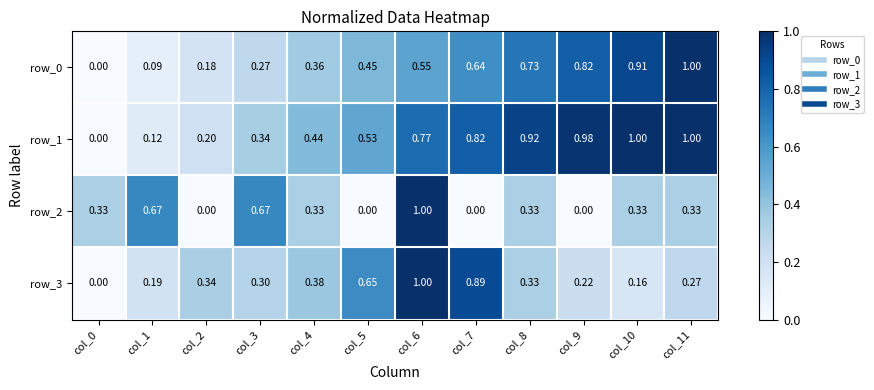

The value of row_1 at col_4 is 0.7. True or false?

False